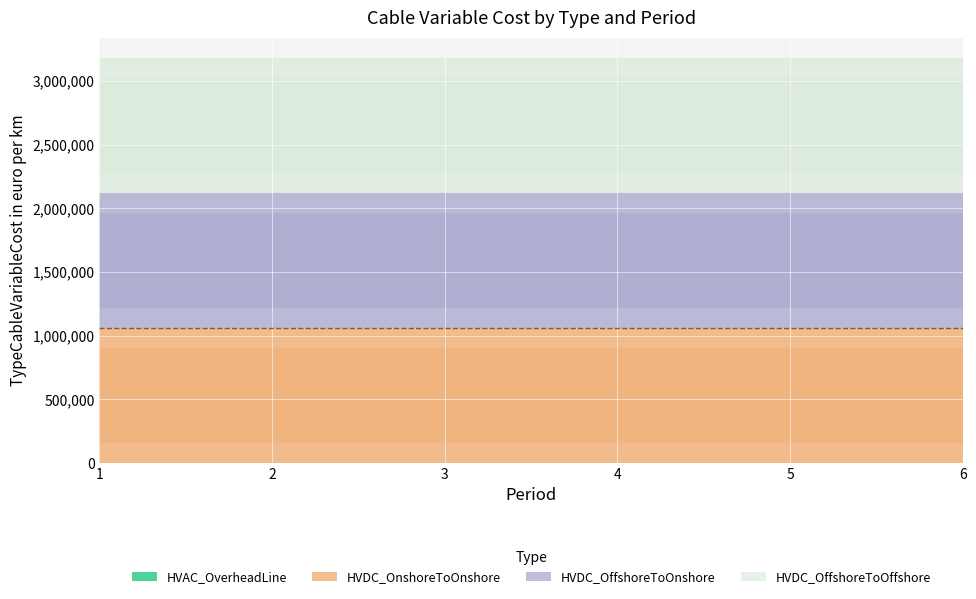

What is the spread (max minus min) of values at 1?

1060000